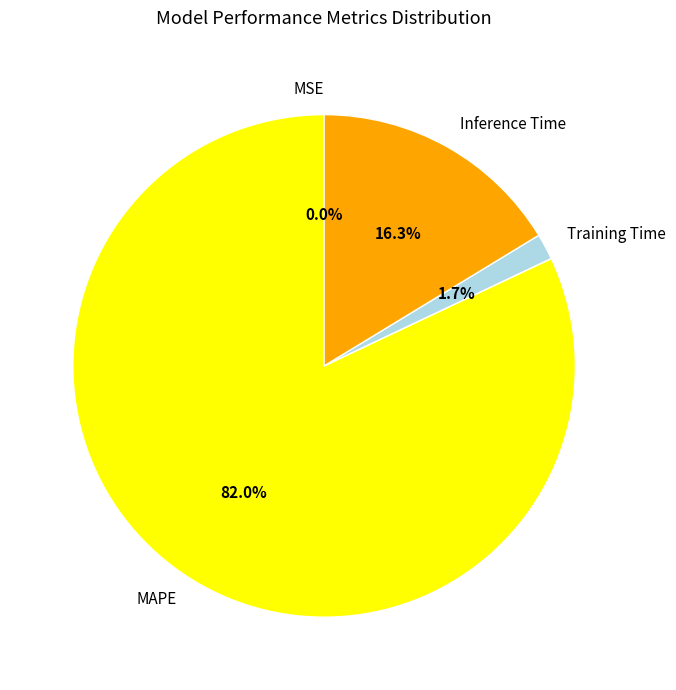

To the nearest percent, what is the combined percentage of Inference Time and Training Time?

18%